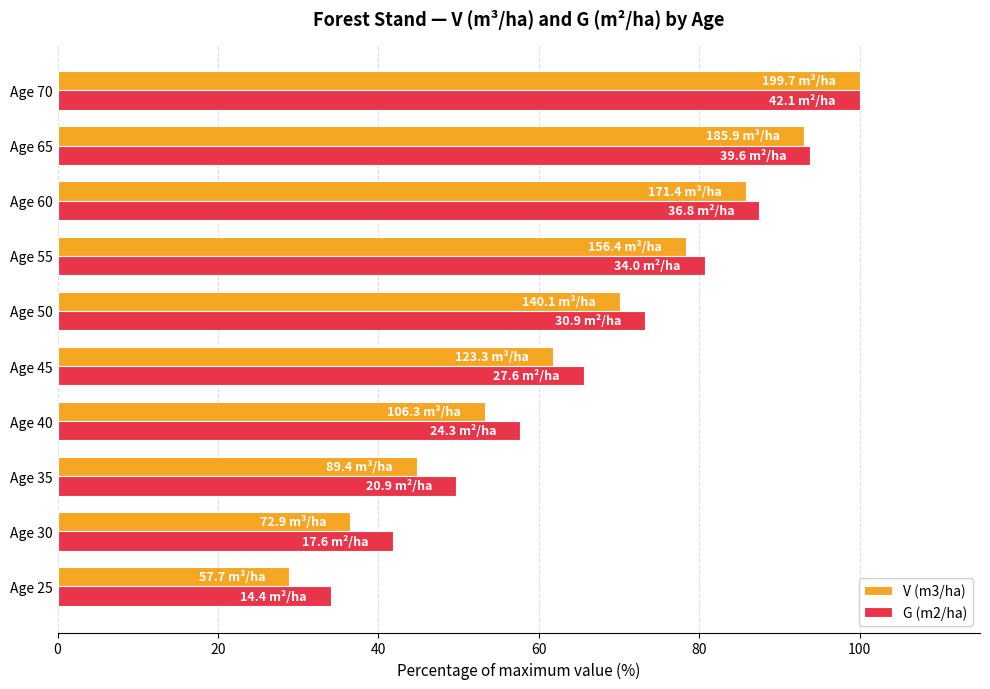

Count the number of categories in the chart.

10